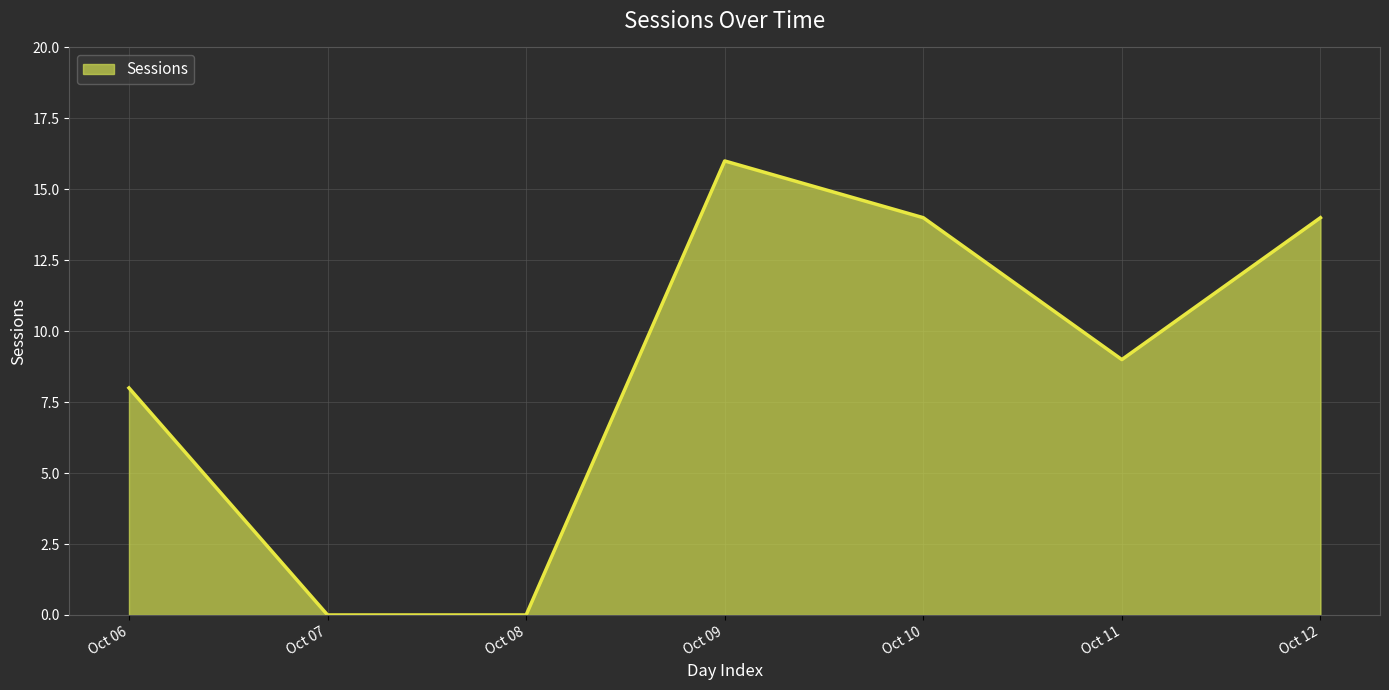

Is it true that the value at Oct 12 is 14?

True